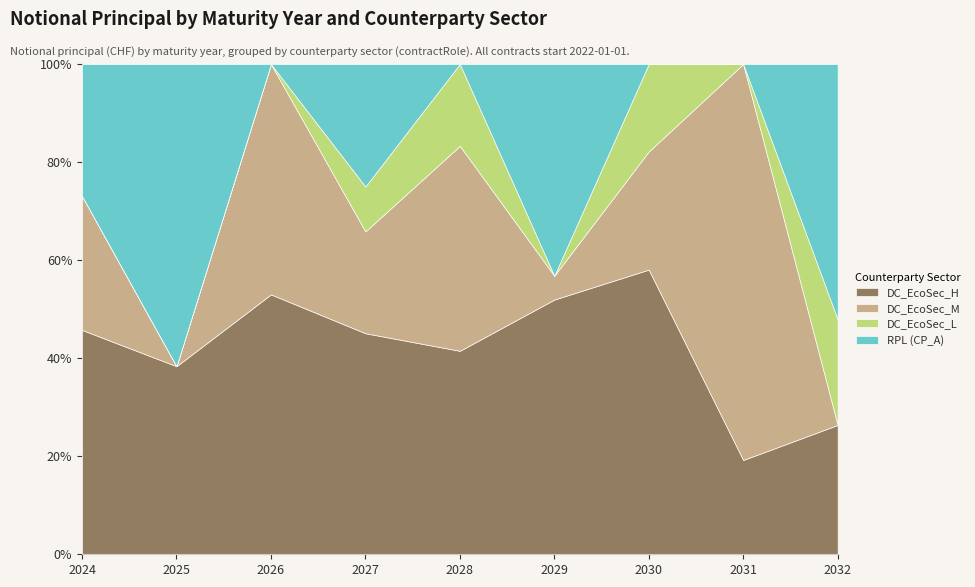

True or false: DC_EcoSec_H and DC_EcoSec_L cross at least once.

False